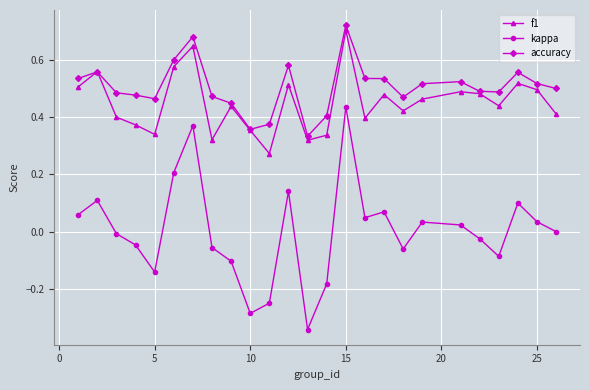

Which series has the widest spread of values?

kappa